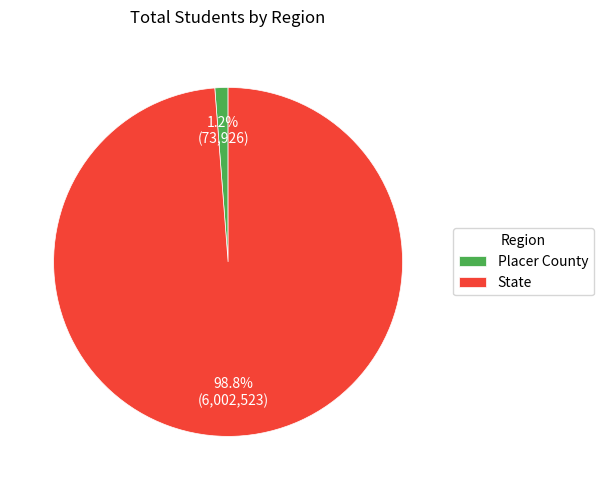

What percentage is the Placer County slice, to the nearest percent?

1%